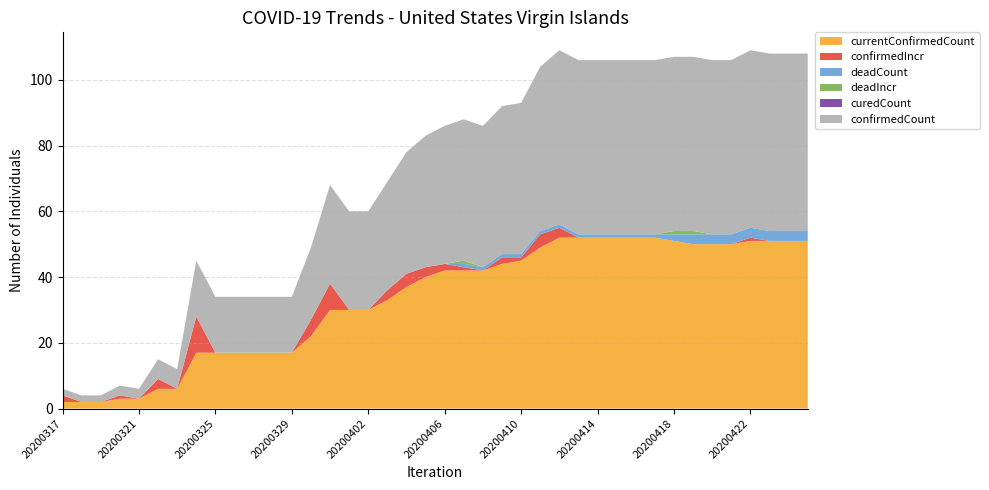

Reading left to right, transcribe all the data shown in this chart.

currentConfirmedCount: 2	2	2	3	3	6	6	17	17	17	17	17	17	22	30	30	30	33	37	40	42	42	42	44	45	49	52	52	52	52	52	52	51	50	50	50	51	51	51	51
confirmedIncr: 2	0	0	1	0	3	0	11	0	0	0	0	0	5	8	0	0	3	4	3	2	1	0	2	1	4	3	0	0	0	0	0	0	0	0	0	1	0	0	0
deadCount: 0	0	0	0	0	0	0	0	0	0	0	0	0	0	0	0	0	0	0	0	0	1	1	1	1	1	1	1	1	1	1	1	2	3	3	3	3	3	3	3
deadIncr: 0	0	0	0	0	0	0	0	0	0	0	0	0	0	0	0	0	0	0	0	0	1	0	0	0	0	0	0	0	0	0	0	1	1	0	0	0	0	0	0
curedCount: 0	0	0	0	0	0	0	0	0	0	0	0	0	0	0	0	0	0	0	0	0	0	0	0	0	0	0	0	0	0	0	0	0	0	0	0	0	0	0	0
confirmedCount: 2	2	2	3	3	6	6	17	17	17	17	17	17	22	30	30	30	33	37	40	42	43	43	45	46	50	53	53	53	53	53	53	53	53	53	53	54	54	54	54